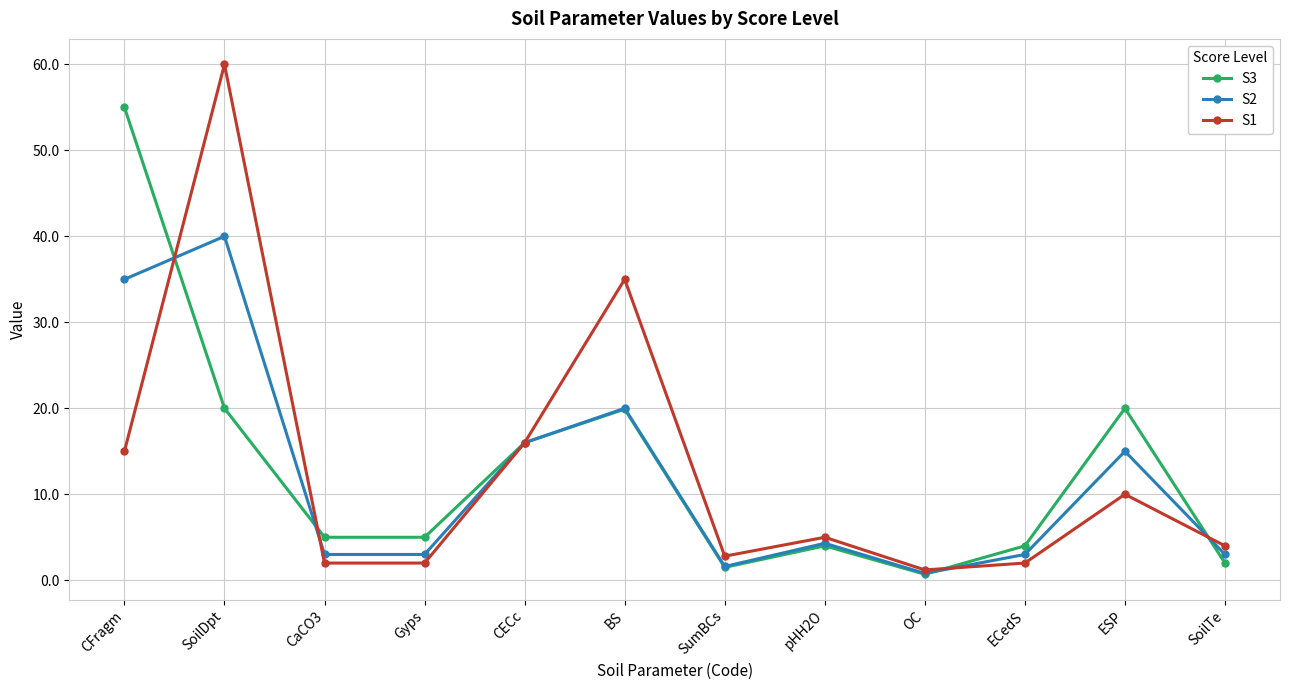

At how many categories does at least one series exceed 39?

2